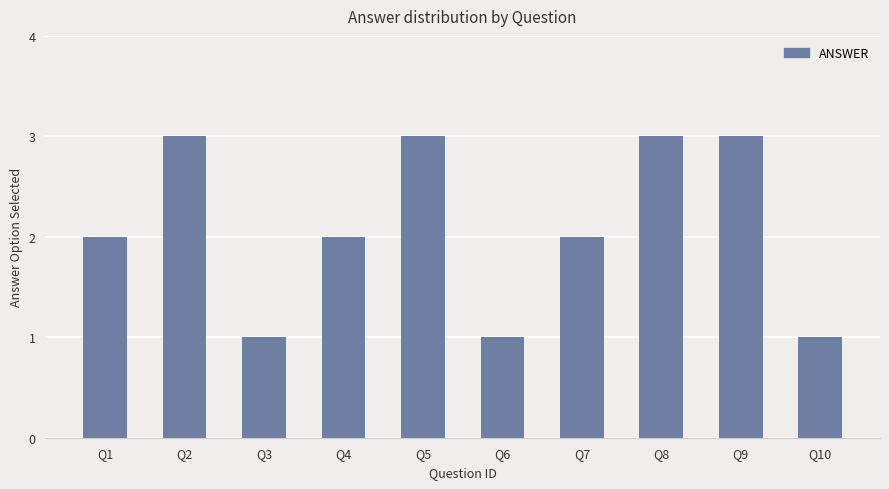

What is the ratio of the value at Q8 to the value at Q3?

3.0